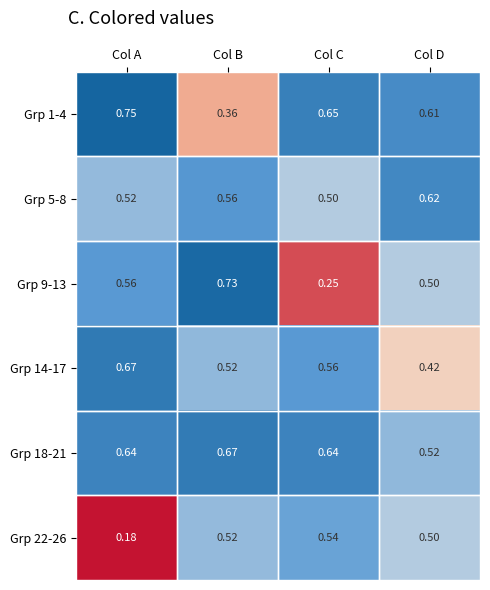

At which category is the sum across all series the highest?

Col B